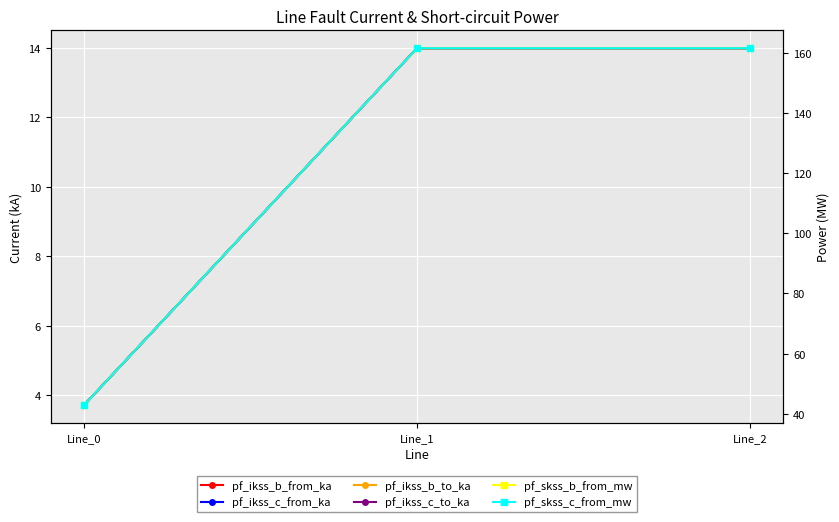

Which has a higher value, Line_0 or Line_2?

Line_2